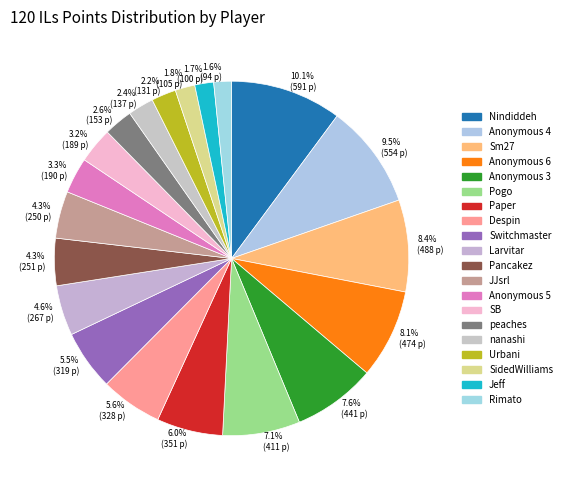

What is the change in value from Nindiddeh to Pancakez?

-340